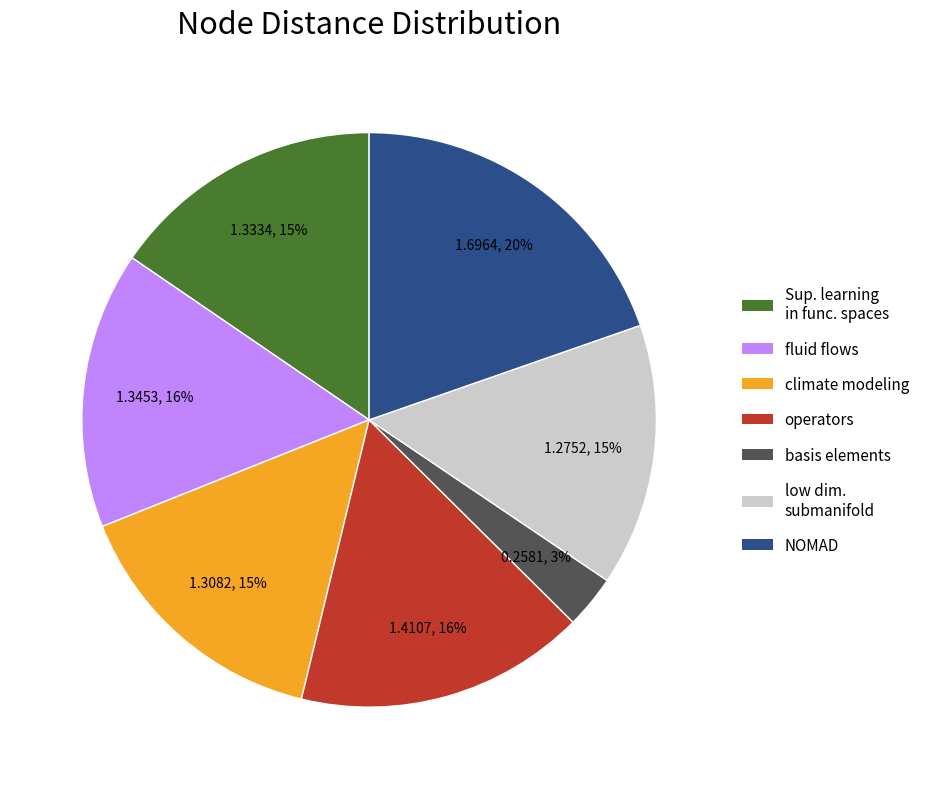

Which slice is the largest?

NOMAD